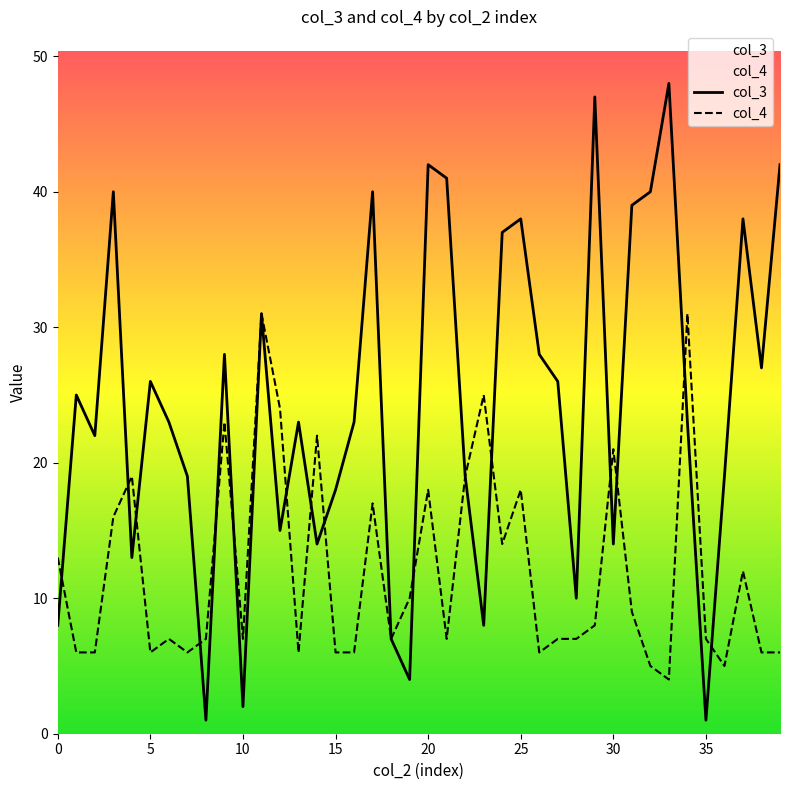

Between 10 and 18, which is larger?

18